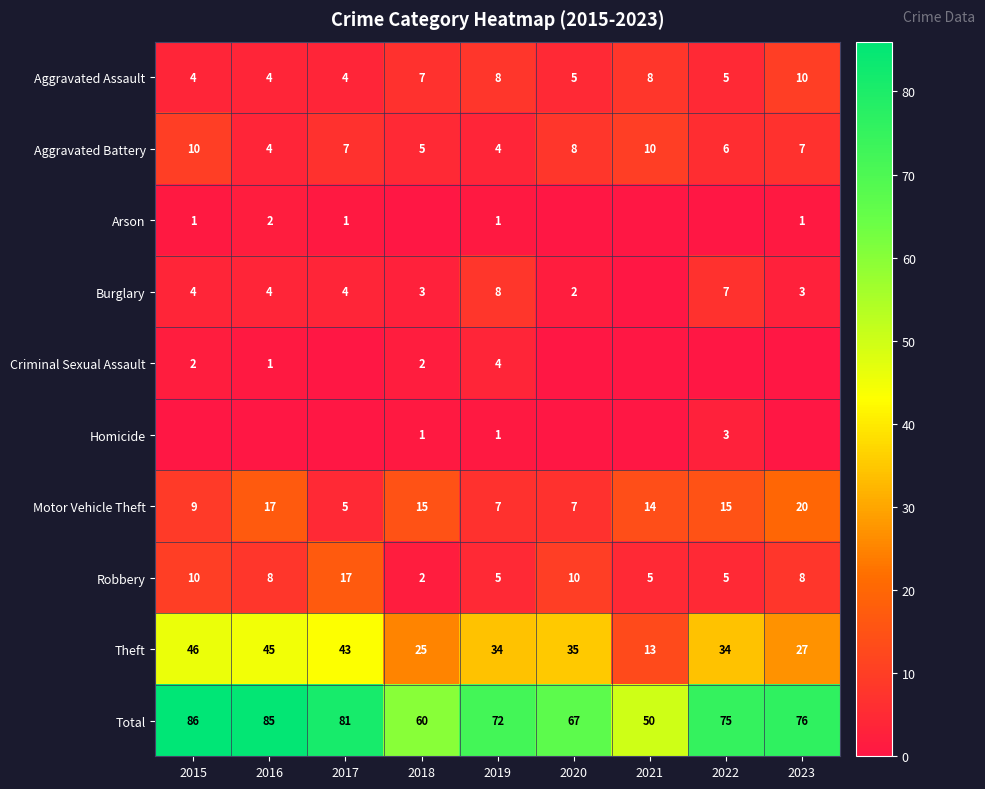

What is the maximum value for Motor Vehicle Theft?

20